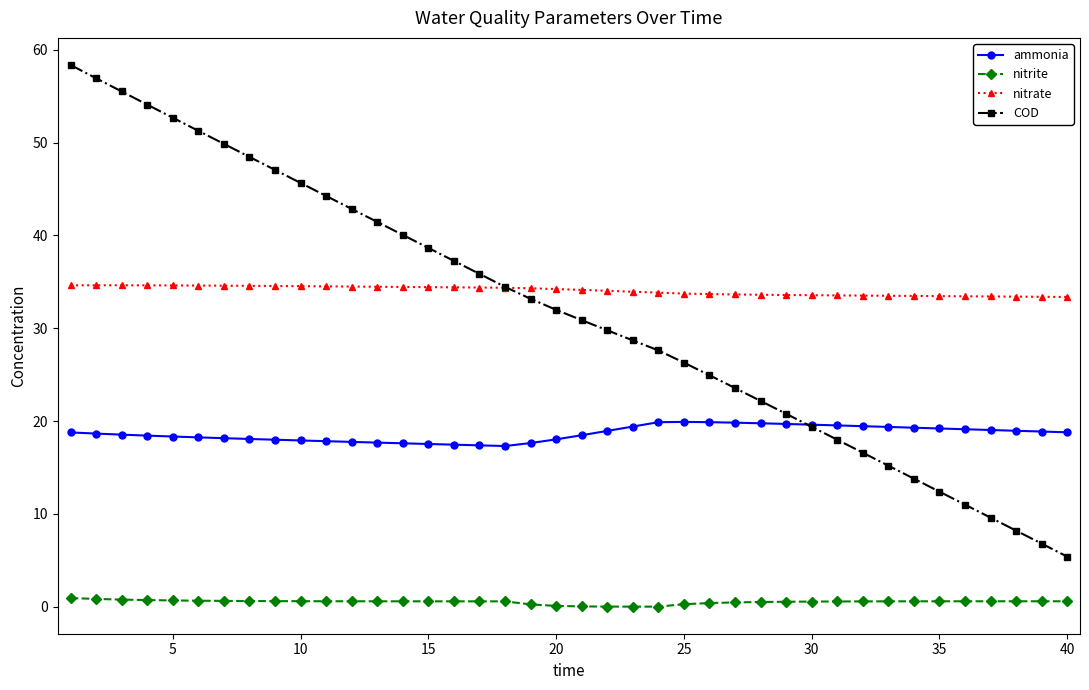

What is the value of the ammonia point at the 21st from the left?

18.5